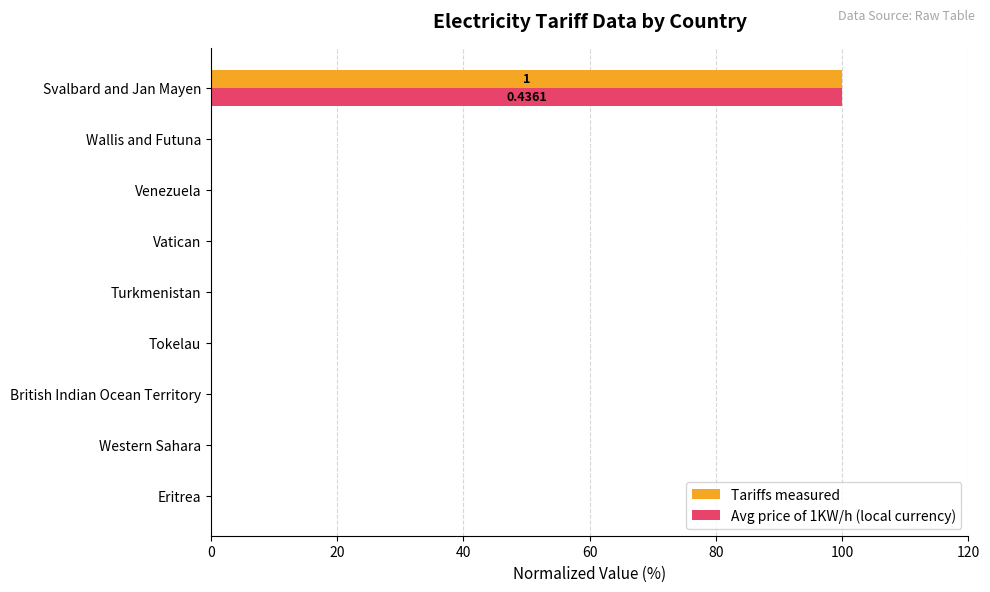

At which category is the sum across all series the highest?

Svalbard and Jan Mayen